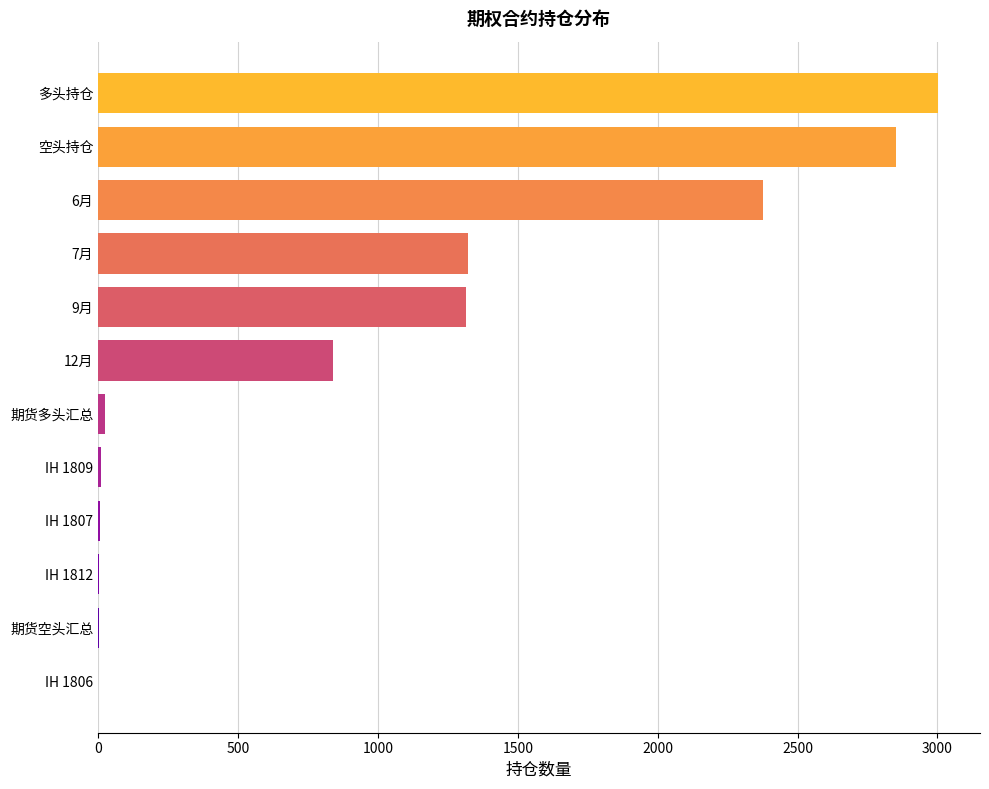

The value at 12月 is 838. True or false?

True